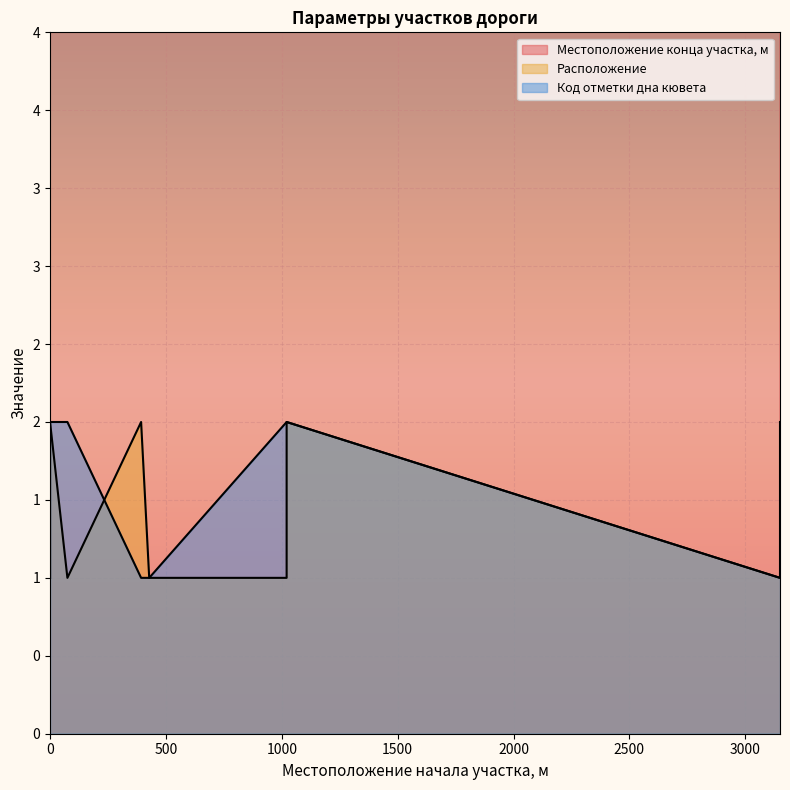

What is the difference between the Код отметки дна кювета values at 0 and 3150?

1